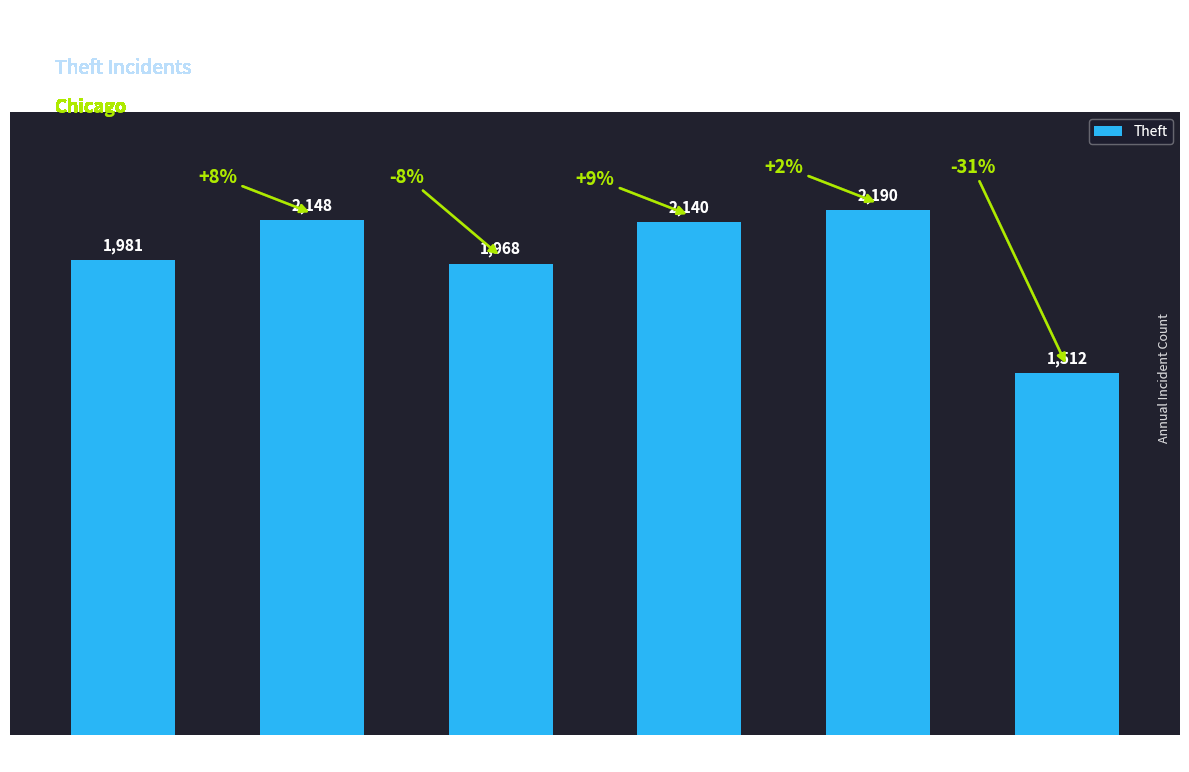

List the labels in order of value, smallest first.

2020, 2017, 2015, 2018, 2016, 2019